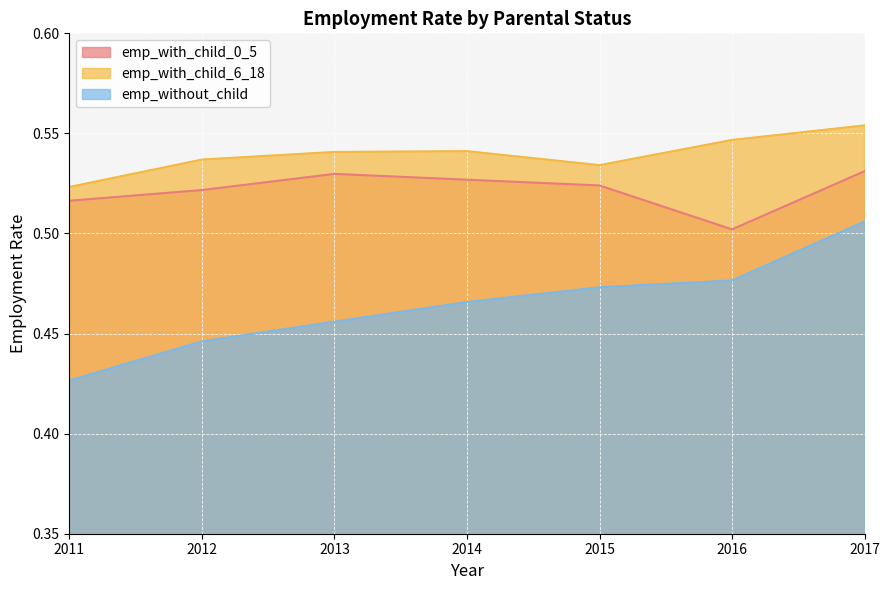

True or false: emp_without_child and emp_with_child_0_5 cross at least once.

False